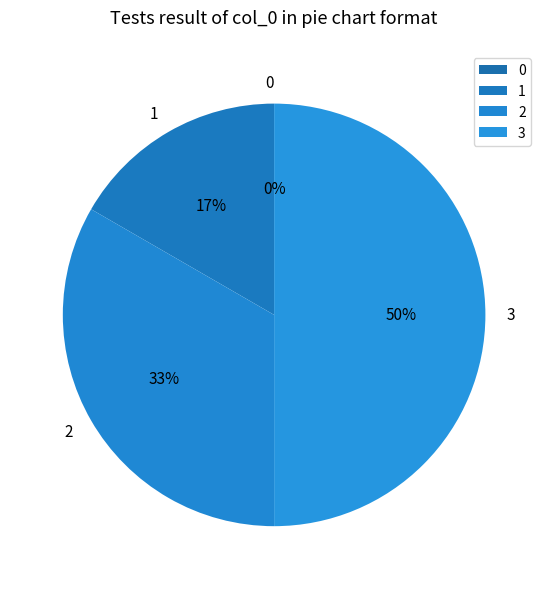

Do 0 and 3 together represent more than half of the pie?

No